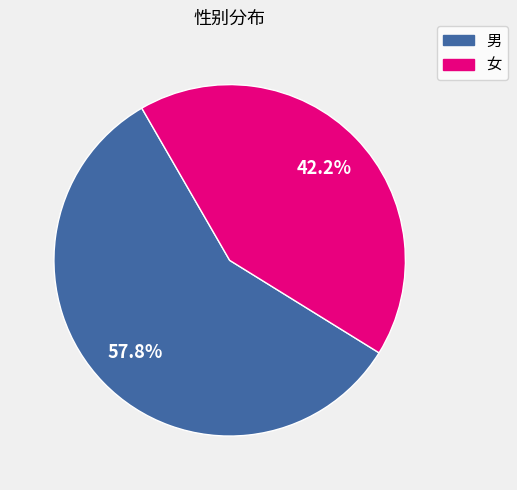

How many slices are in this pie chart?

2